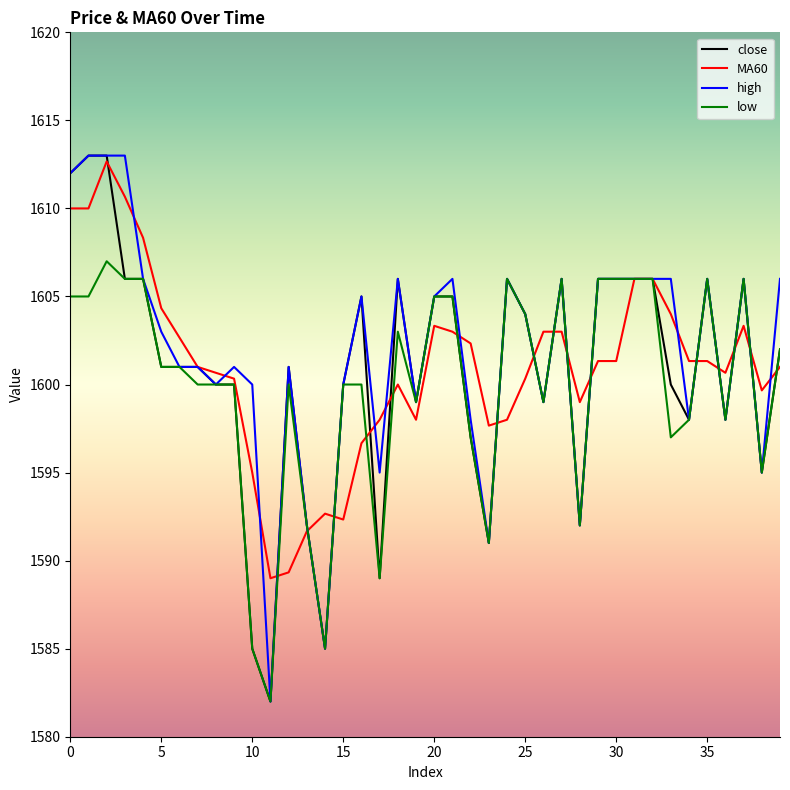

What is the greatest value displayed?

1613.0